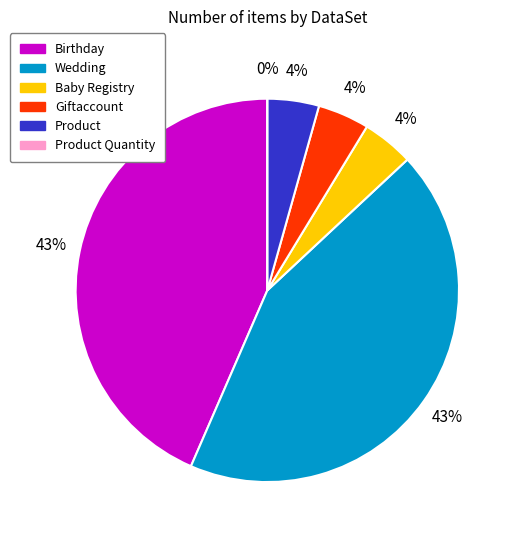

How many slices are in this pie chart?

6